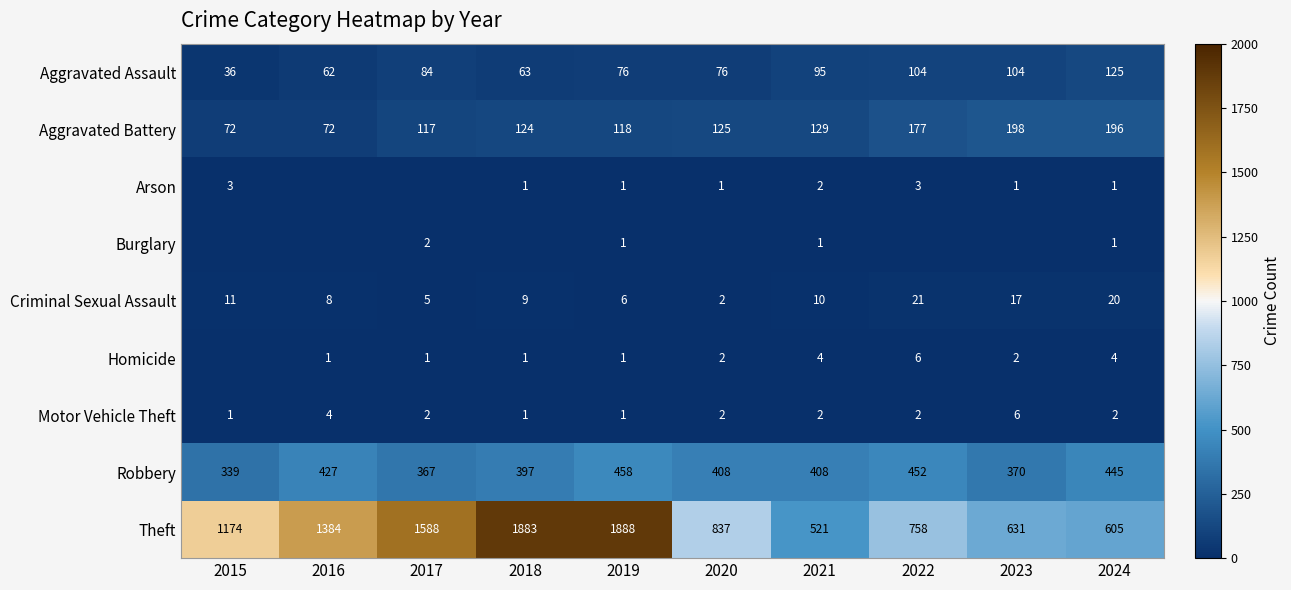

Which category has the lowest value across all series?

2016